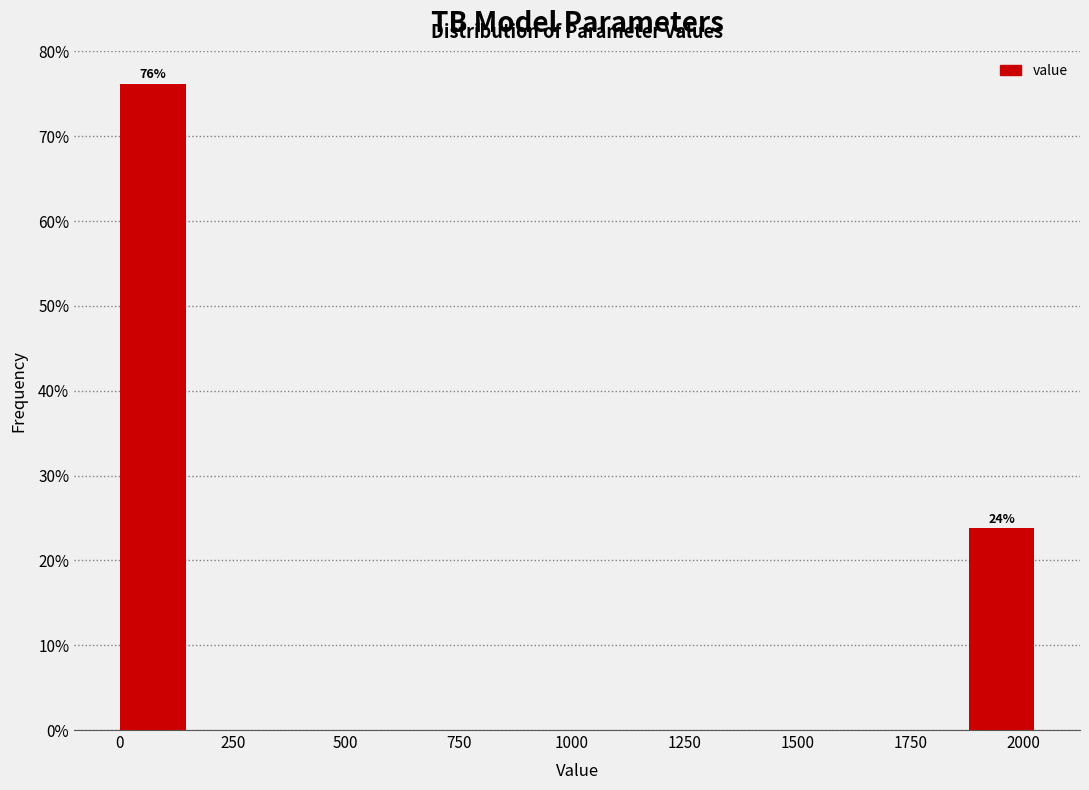

Around what value on the x-axis is the tallest bar? Give the approximate position of its centre, as read against the axis.

50